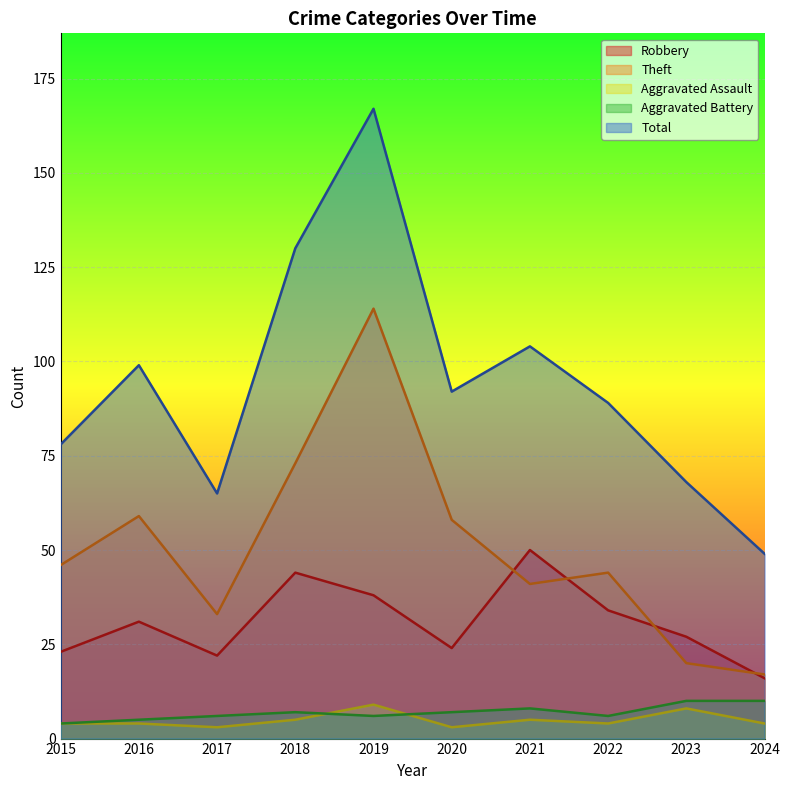

Reading right to left, extract all data points from this chart.

Robbery: 2024=16	2023=27	2022=34	2021=50	2020=24	2019=38	2018=44	2017=22	2016=31	2015=23
Theft: 2024=17	2023=20	2022=44	2021=41	2020=58	2019=114	2018=73	2017=33	2016=59	2015=46
Aggravated Assault: 2024=4	2023=8	2022=4	2021=5	2020=3	2019=9	2018=5	2017=3	2016=4	2015=4
Aggravated Battery: 2024=10	2023=10	2022=6	2021=8	2020=7	2019=6	2018=7	2017=6	2016=5	2015=4
Total: 2024=49	2023=68	2022=89	2021=104	2020=92	2019=167	2018=130	2017=65	2016=99	2015=78